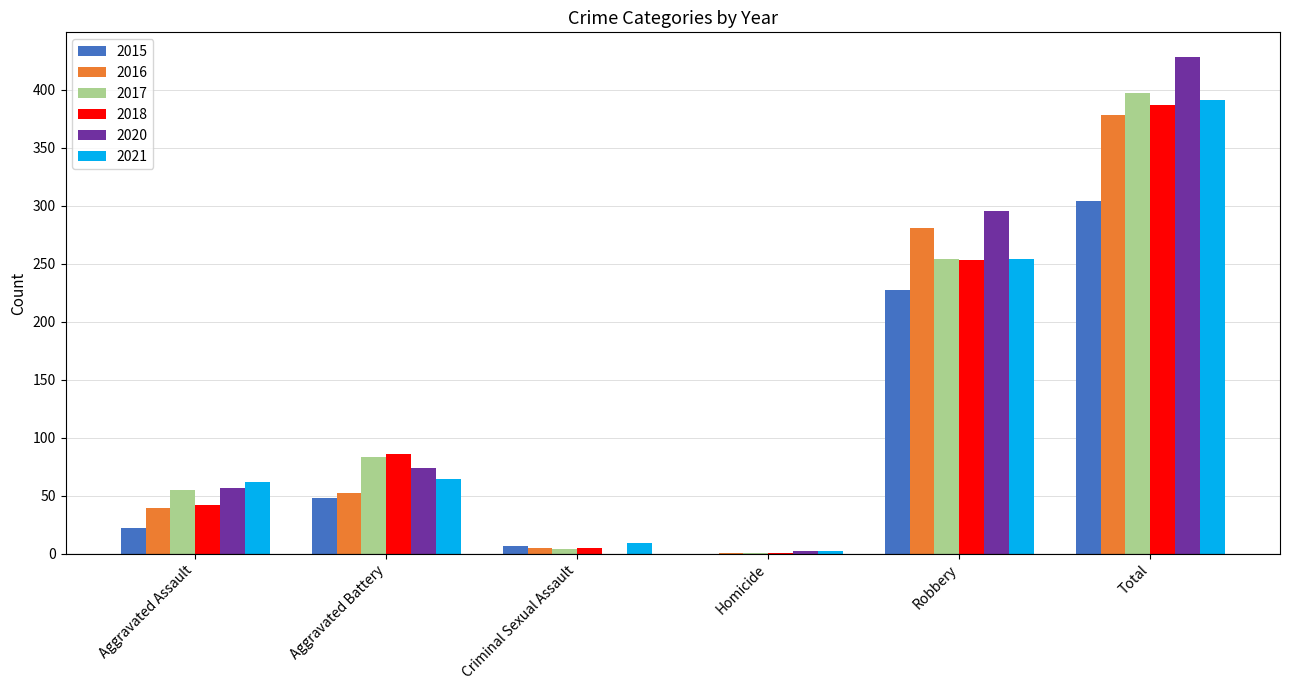

At which label does 2018 reach its peak?

Total